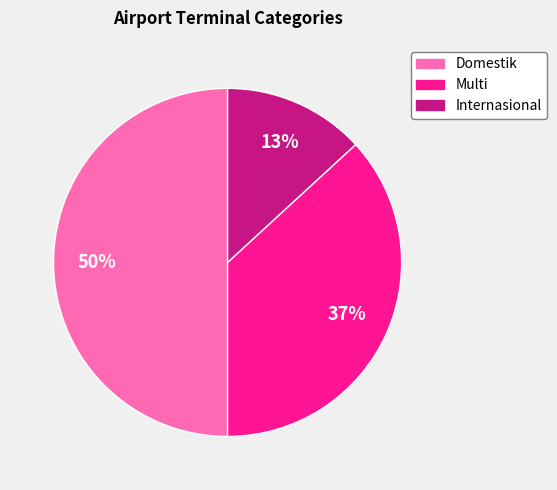

Count the number of slices in the pie.

3